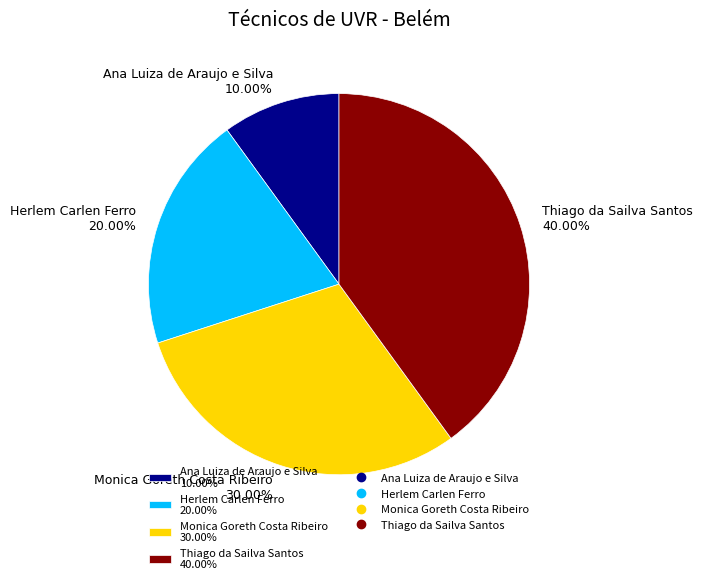

How much of the chart is everything except Monica Goreth Costa Ribeiro?

70.0%